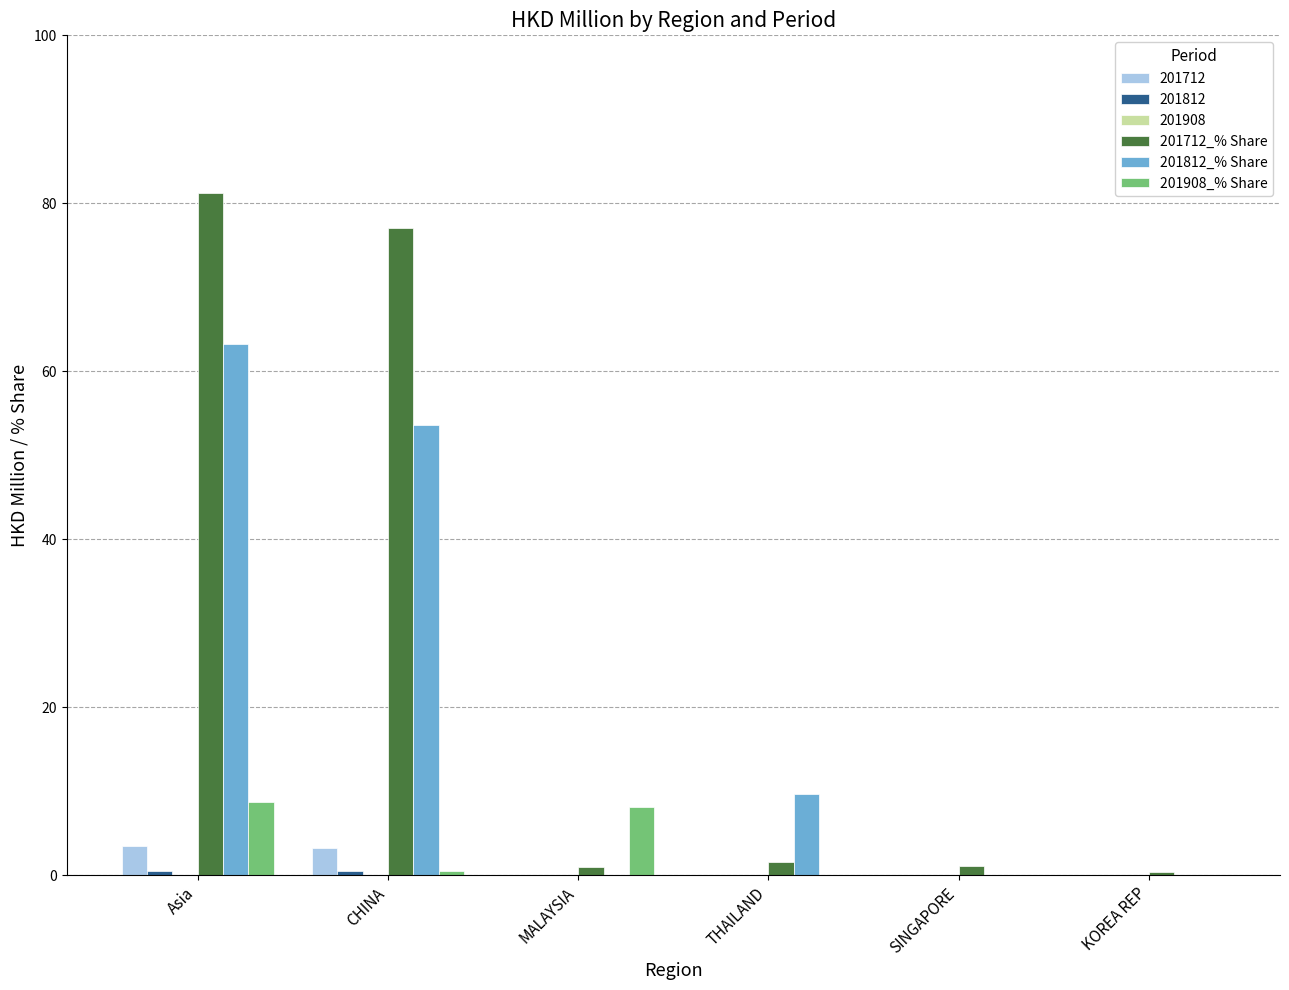

Between CHINA and KOREA REP, which series saw the biggest shift?

201712_% Share